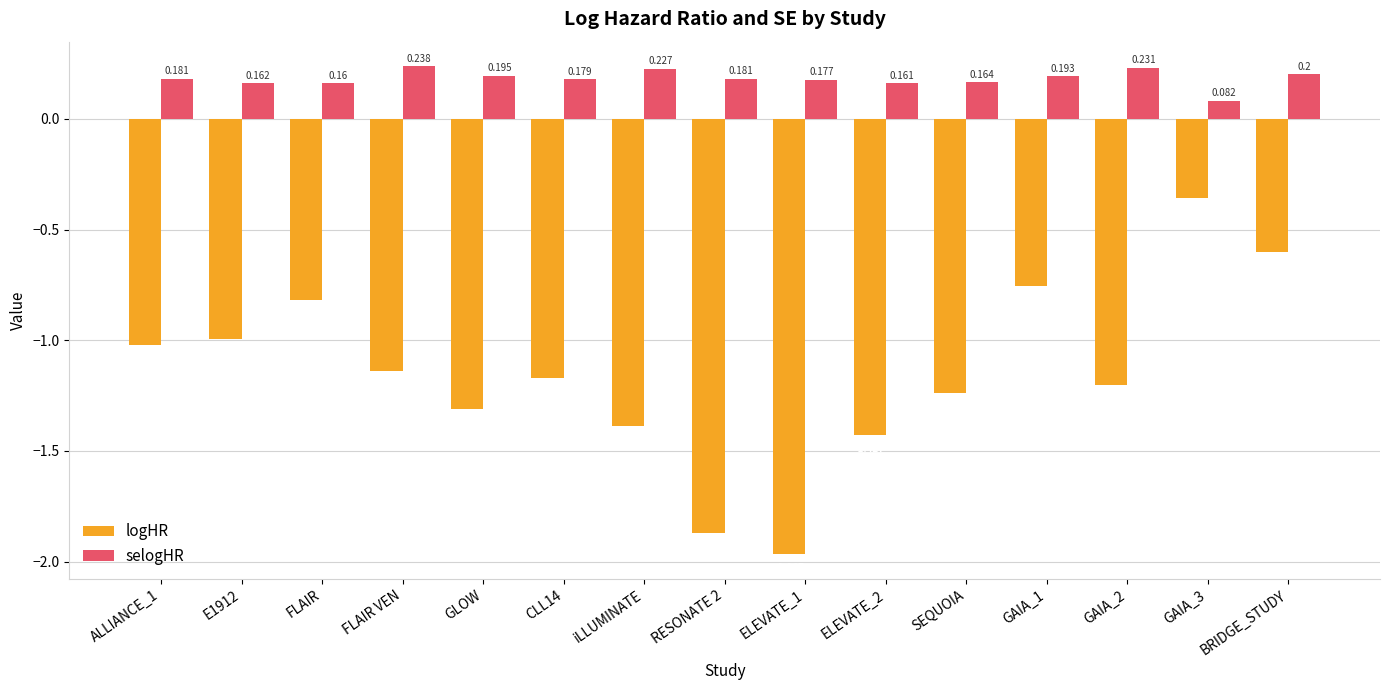

Which label corresponds to the smallest value in the chart?

ELEVATE_1